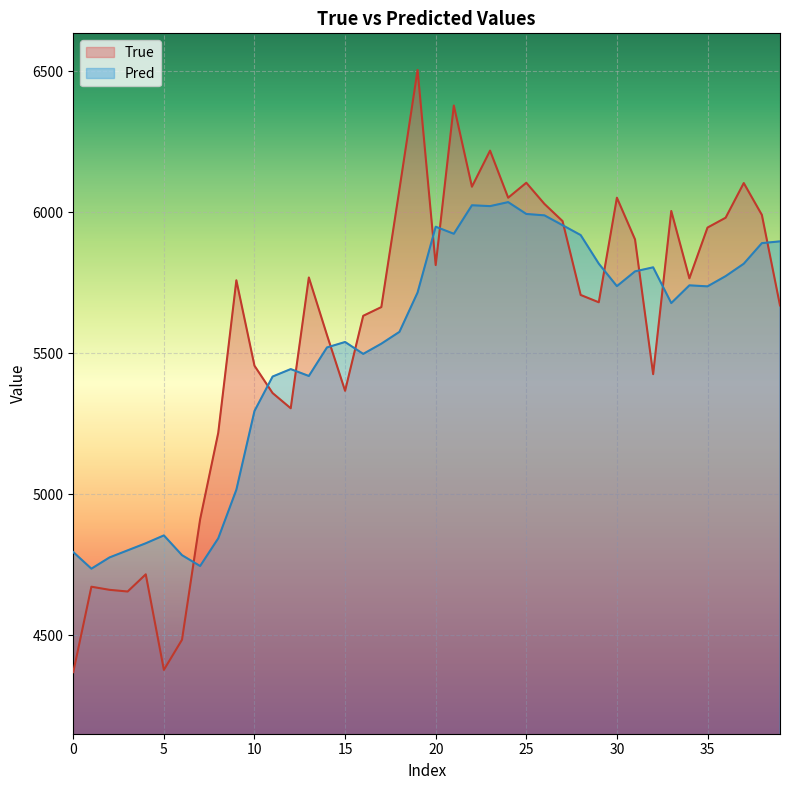

Which series changed the most between 27 and 39?

True